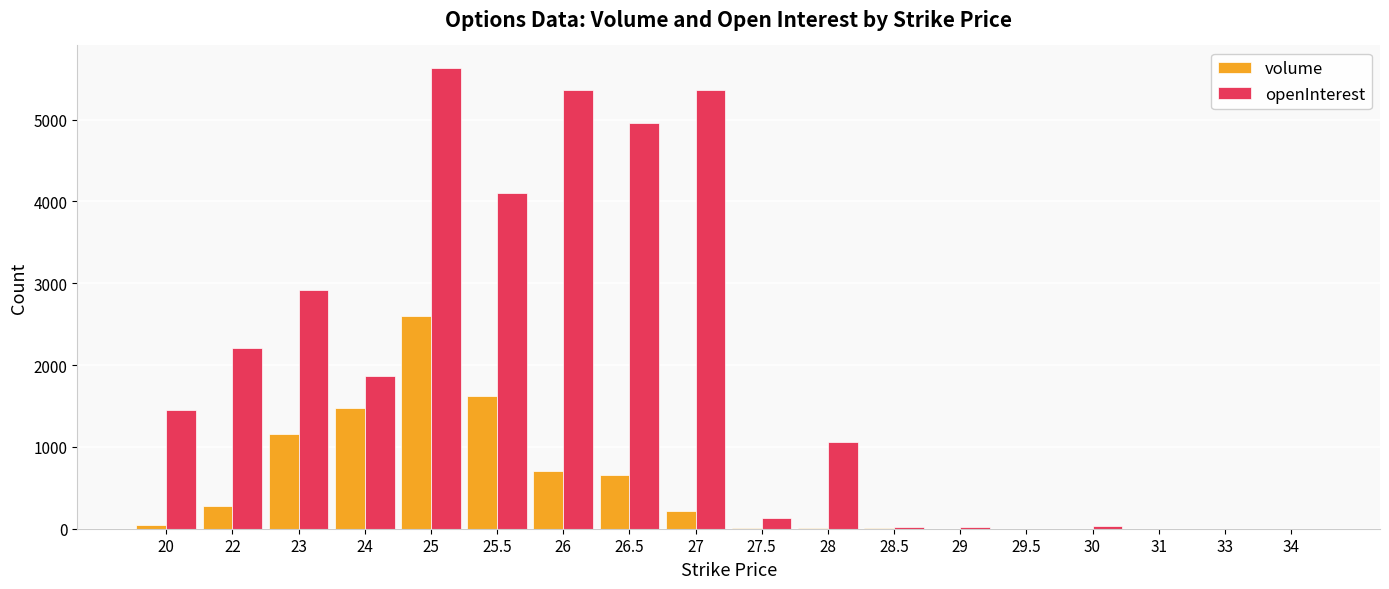

What is the difference between the openInterest values at 24 and 26.5?

3094